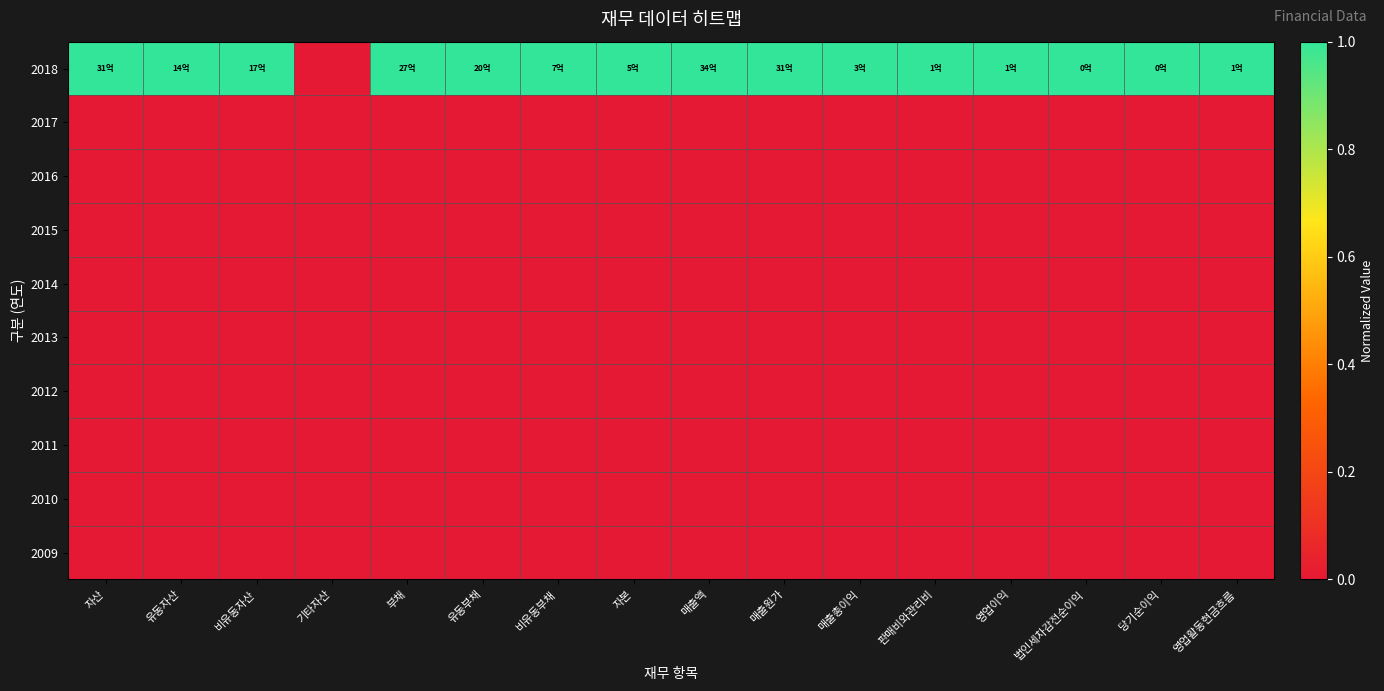

Reading left to right, extract all data points from this chart.

2018: 자산=1	유동자산=1	비유동자산=1	기타자산=0	부채=1	유동부채=1	비유동부채=1	자본=1	매출액=1	매출원가=1	매출총이익=1	판매비와관리비=1	영업이익=1	법인세차감전순이익=1	당기순이익=1	영업활동현금흐름=1
2017: 자산=0	유동자산=0	비유동자산=0	기타자산=0	부채=0	유동부채=0	비유동부채=0	자본=0	매출액=0	매출원가=0	매출총이익=0	판매비와관리비=0	영업이익=0	법인세차감전순이익=0	당기순이익=0	영업활동현금흐름=0
2016: 자산=0	유동자산=0	비유동자산=0	기타자산=0	부채=0	유동부채=0	비유동부채=0	자본=0	매출액=0	매출원가=0	매출총이익=0	판매비와관리비=0	영업이익=0	법인세차감전순이익=0	당기순이익=0	영업활동현금흐름=0
2015: 자산=0	유동자산=0	비유동자산=0	기타자산=0	부채=0	유동부채=0	비유동부채=0	자본=0	매출액=0	매출원가=0	매출총이익=0	판매비와관리비=0	영업이익=0	법인세차감전순이익=0	당기순이익=0	영업활동현금흐름=0
2014: 자산=0	유동자산=0	비유동자산=0	기타자산=0	부채=0	유동부채=0	비유동부채=0	자본=0	매출액=0	매출원가=0	매출총이익=0	판매비와관리비=0	영업이익=0	법인세차감전순이익=0	당기순이익=0	영업활동현금흐름=0
2013: 자산=0	유동자산=0	비유동자산=0	기타자산=0	부채=0	유동부채=0	비유동부채=0	자본=0	매출액=0	매출원가=0	매출총이익=0	판매비와관리비=0	영업이익=0	법인세차감전순이익=0	당기순이익=0	영업활동현금흐름=0
2012: 자산=0	유동자산=0	비유동자산=0	기타자산=0	부채=0	유동부채=0	비유동부채=0	자본=0	매출액=0	매출원가=0	매출총이익=0	판매비와관리비=0	영업이익=0	법인세차감전순이익=0	당기순이익=0	영업활동현금흐름=0
2011: 자산=0	유동자산=0	비유동자산=0	기타자산=0	부채=0	유동부채=0	비유동부채=0	자본=0	매출액=0	매출원가=0	매출총이익=0	판매비와관리비=0	영업이익=0	법인세차감전순이익=0	당기순이익=0	영업활동현금흐름=0
2010: 자산=0	유동자산=0	비유동자산=0	기타자산=0	부채=0	유동부채=0	비유동부채=0	자본=0	매출액=0	매출원가=0	매출총이익=0	판매비와관리비=0	영업이익=0	법인세차감전순이익=0	당기순이익=0	영업활동현금흐름=0
2009: 자산=0	유동자산=0	비유동자산=0	기타자산=0	부채=0	유동부채=0	비유동부채=0	자본=0	매출액=0	매출원가=0	매출총이익=0	판매비와관리비=0	영업이익=0	법인세차감전순이익=0	당기순이익=0	영업활동현금흐름=0